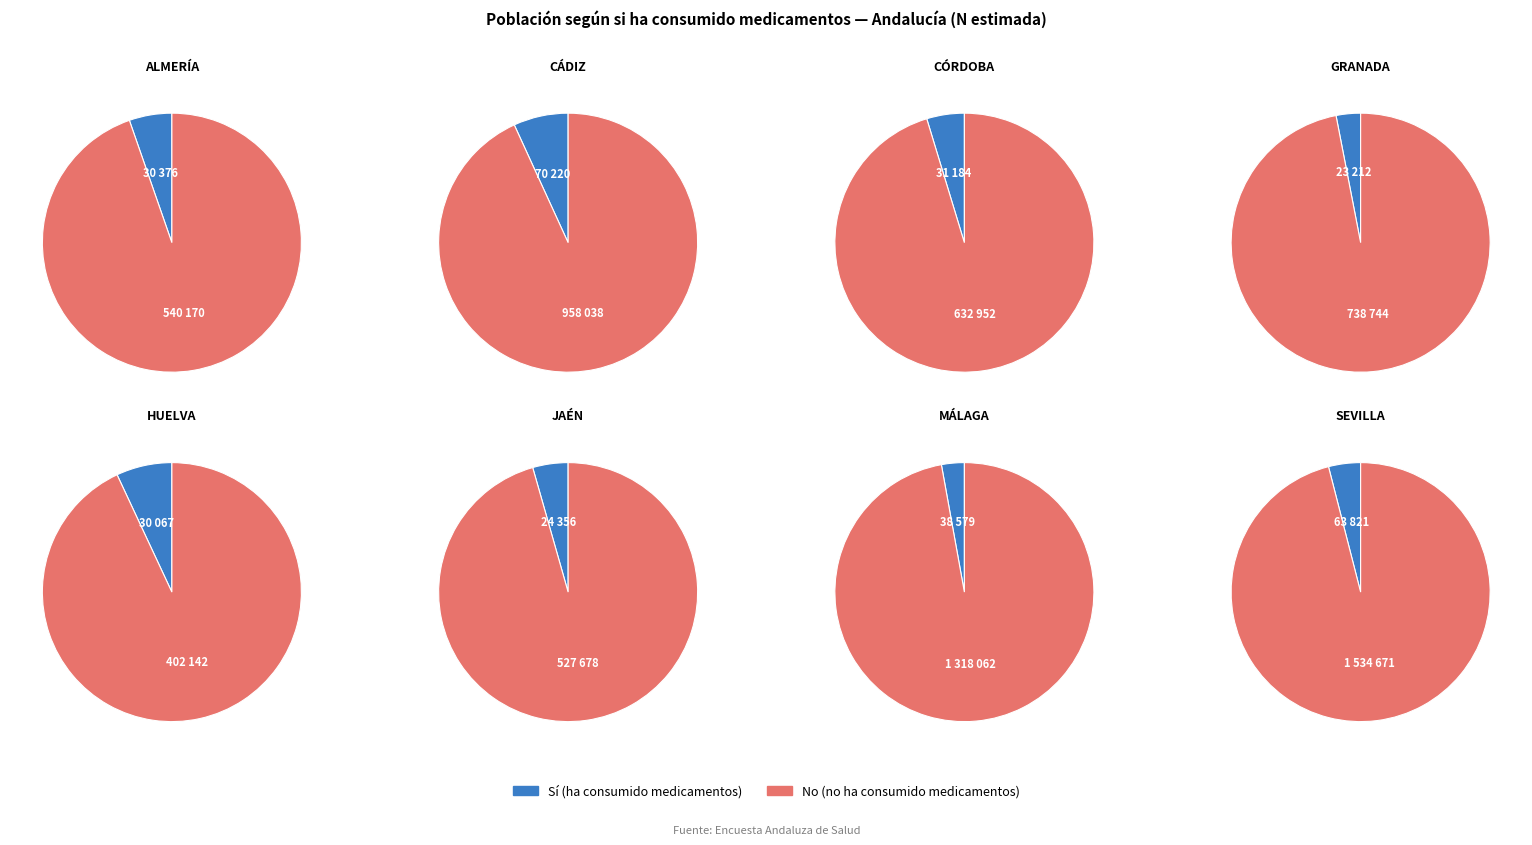

Which series changed the most between Córdoba and Málaga?

No